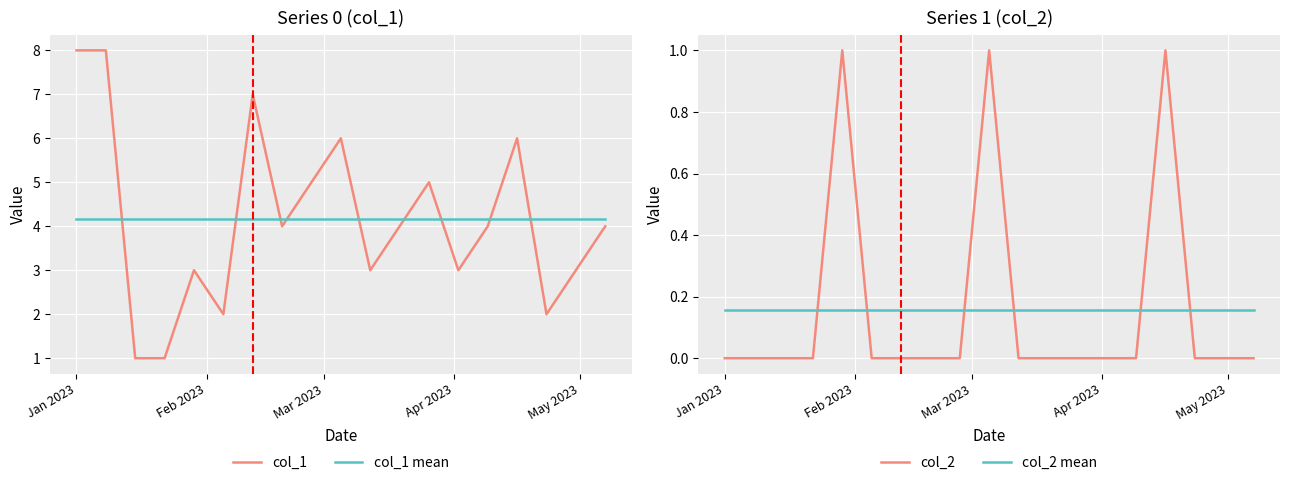

What is the highest value of the col_2 series?

1.0